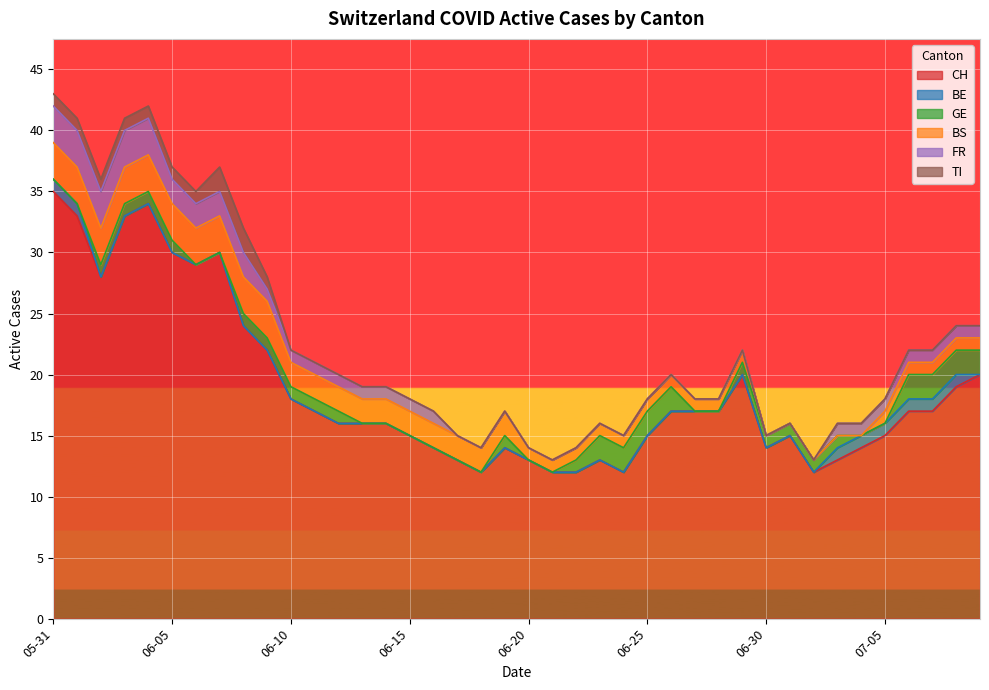

The value of BE at 2020-07-03 is 0. True or false?

False